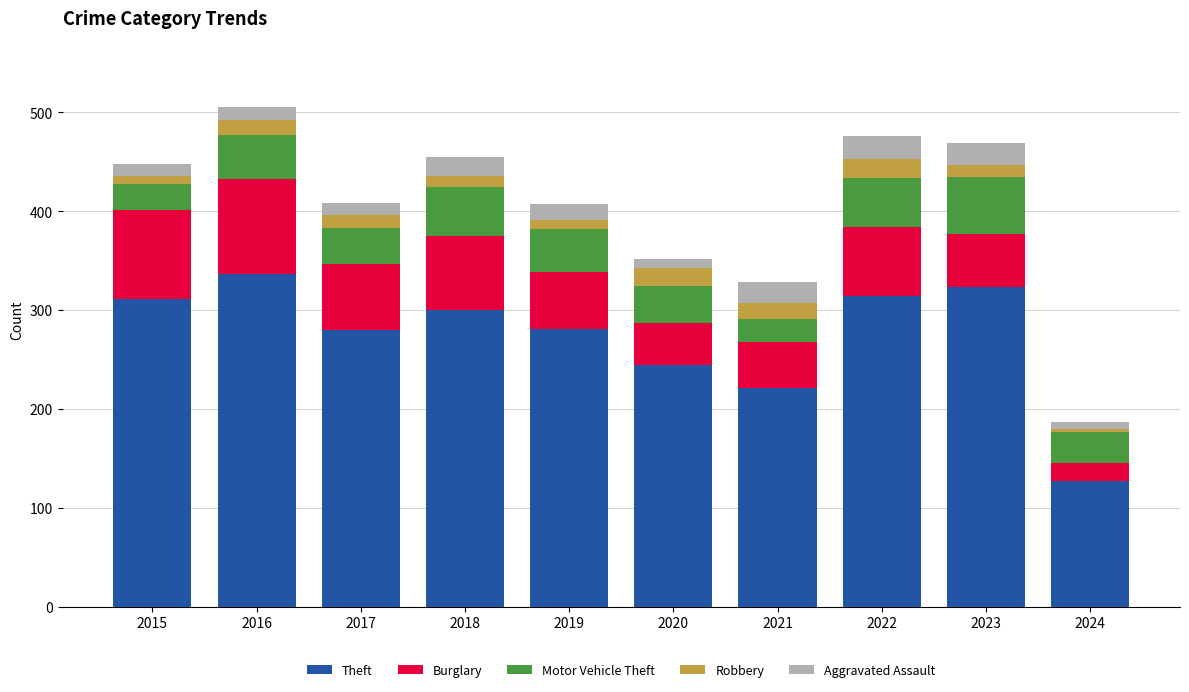

How many data points in Theft are less than 300?

5